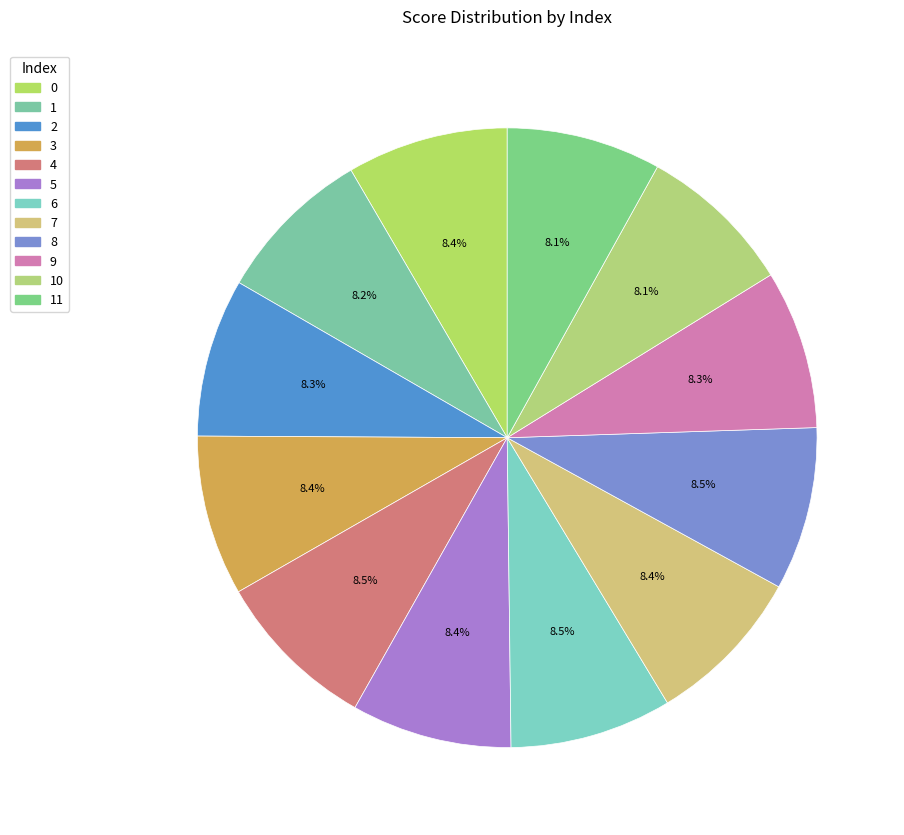

How many slices are in this pie chart?

12